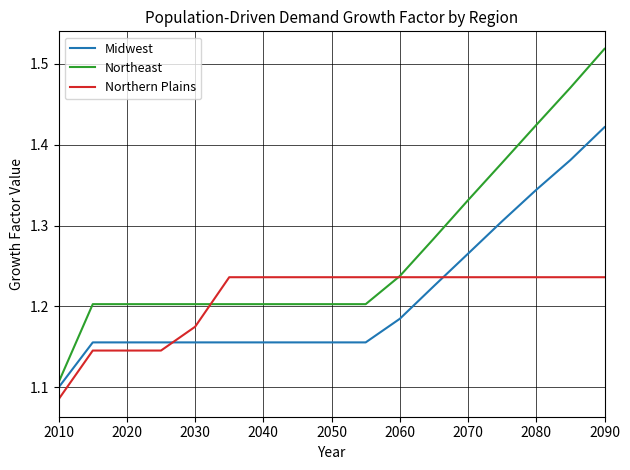

What are all the series names shown in the legend?

Midwest, Northeast, Northern Plains